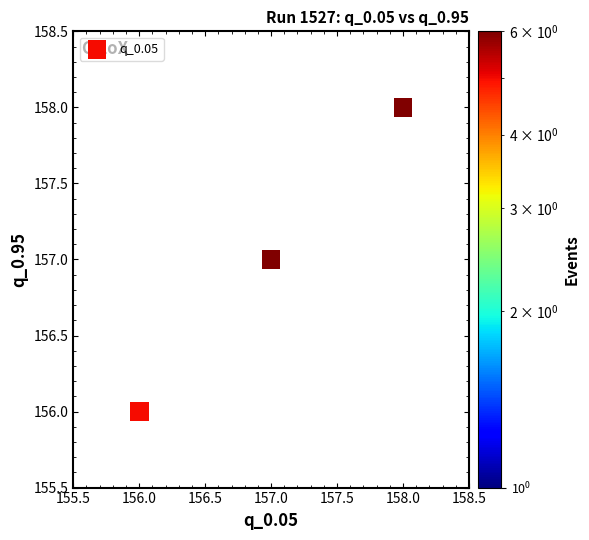

What is the average X value?

157